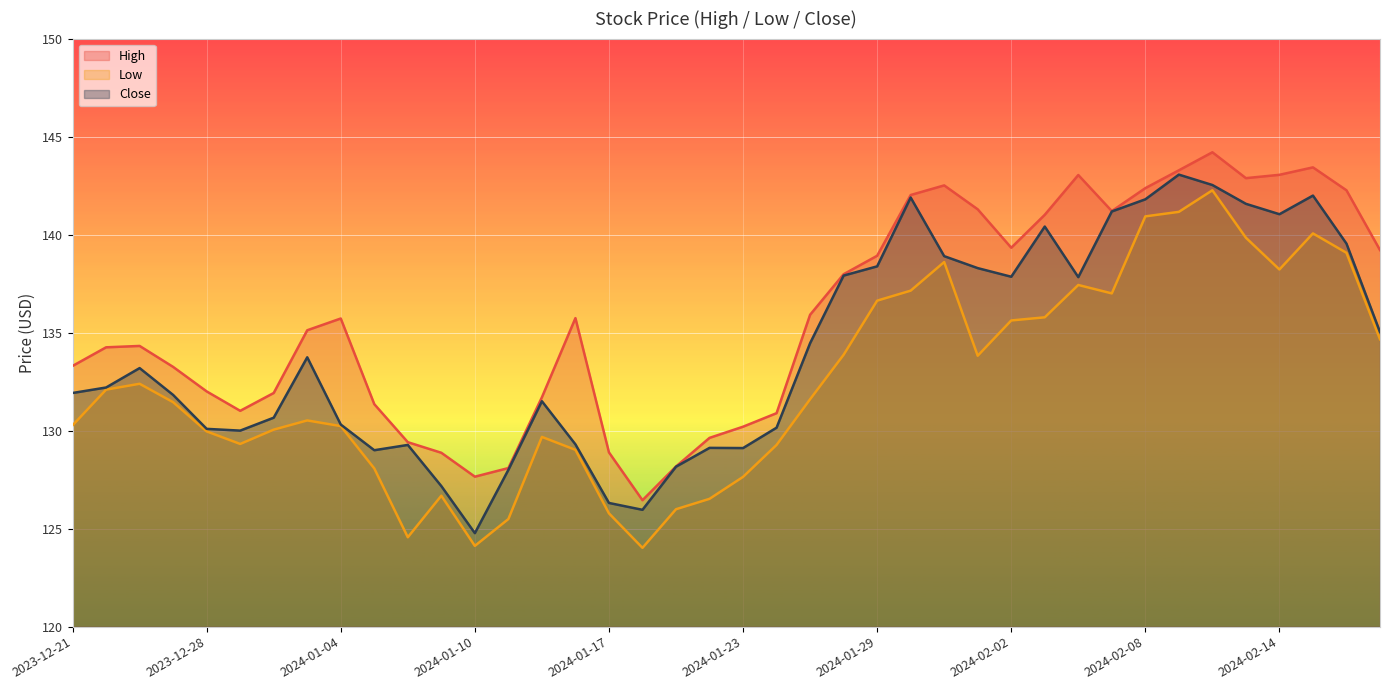

What is the sum of all High values?

5431.8